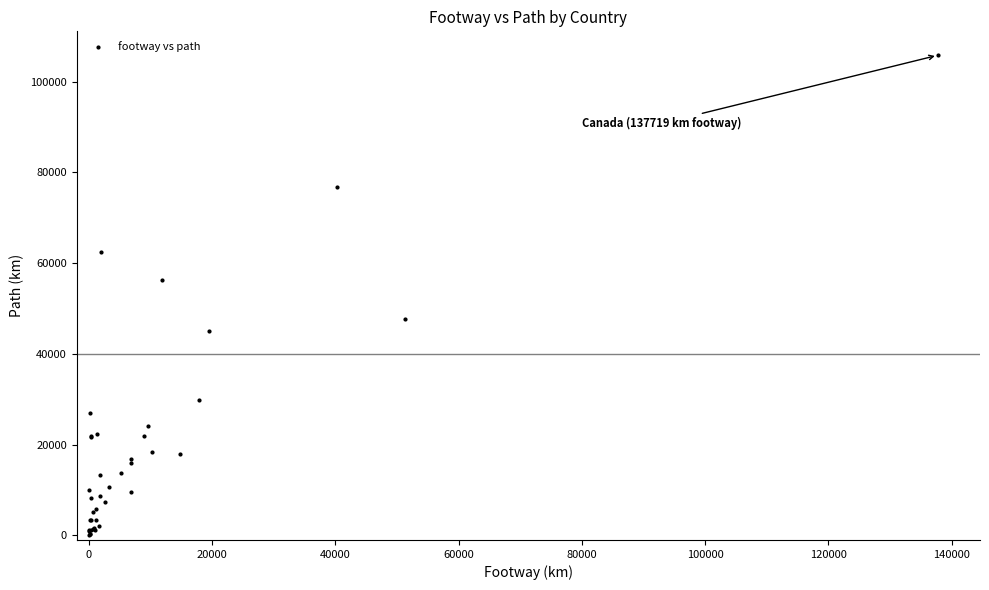

What Y value in the scatter plot is closest to 52964?

56362.4